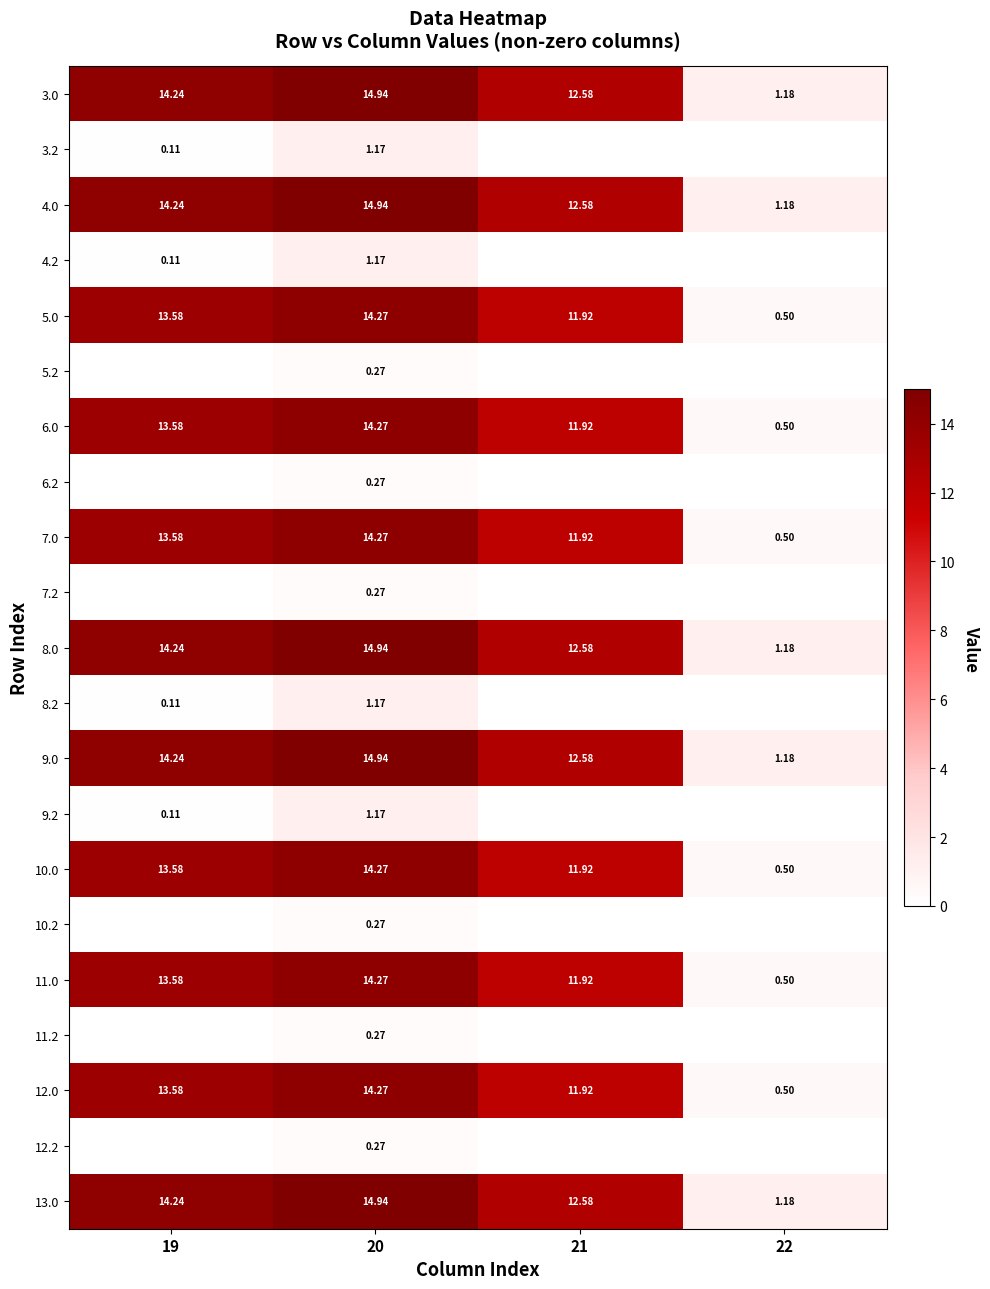

What is the difference between the maximum and second lowest values in the 3.2 series?

1.2